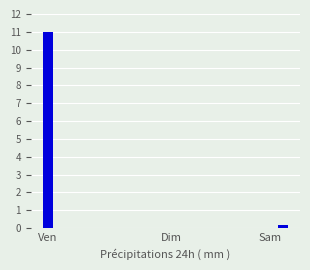

Reading left to right, transcribe all the data shown in this chart.

11.0	0.0	0.0	0.0	0.0	0.0	0.0	0.0	0.0	0.0	0.0	0.0	0.0	0.0	0.0	0.0	0.0	0.0	0.0	0.2